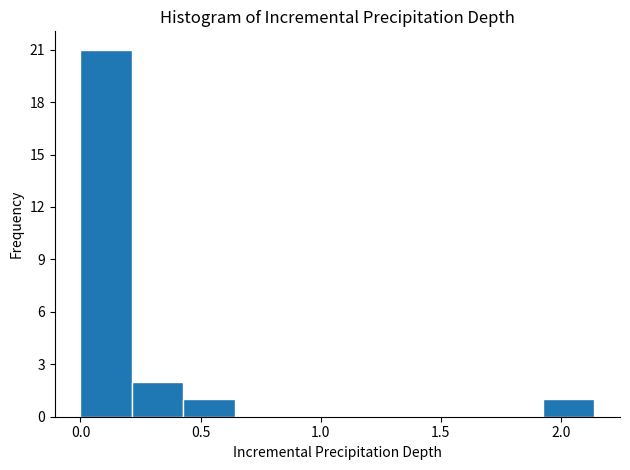

Reading left to right, list every bar in this chart as the range it spans on the x-axis followed by its height. Neither the bar edges nor the heights are printed on the chart, so give them approximately, as read against the axes.

0.00 to 0.20: 21
0.20 to 0.45: 2
0.45 to 0.65: 1
0.65 to 0.85: 0
0.85 to 1.05: 0
1.05 to 1.30: 0
1.30 to 1.50: 0
1.50 to 1.70: 0
1.70 to 1.95: 0
1.95 to 2.15: 1